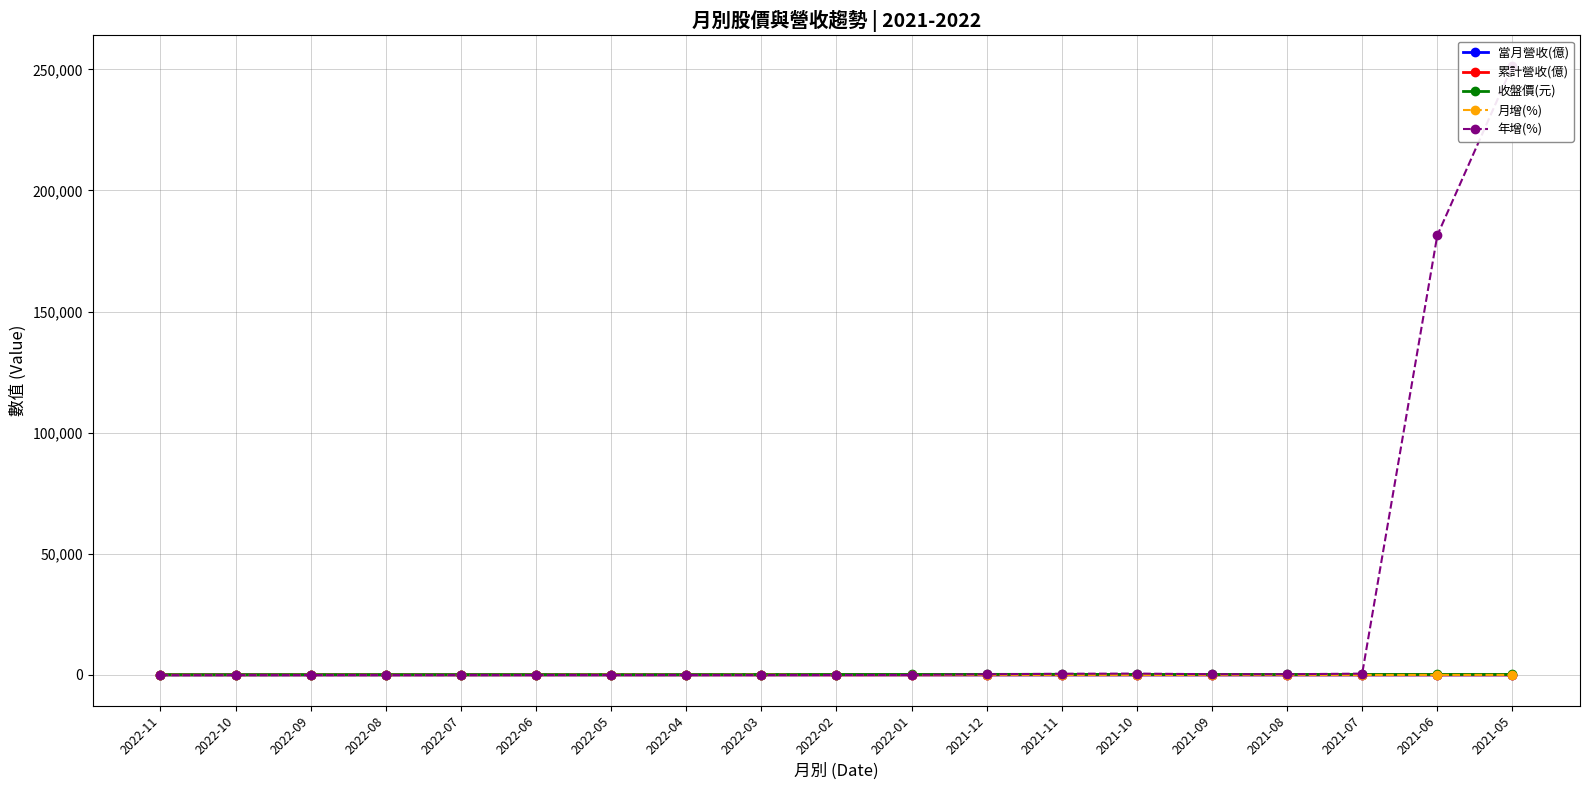

Reading left to right, transcribe all the data shown in this chart.

當月營收(億): 2022-11=0.7	2022-10=0.7	2022-09=1.1	2022-08=1.1	2022-07=1.1	2022-06=1.8	2022-05=2.0	2022-04=1.2	2022-03=1.6	2022-02=0.9	2022-01=1.7	2021-12=2.3	2021-11=3.0	2021-10=2.6	2021-09=2.7	2021-08=2.9	2021-07=2.9	2021-06=3.1	2021-05=2.8
累計營收(億): 2022-11=13.8	2022-10=13.1	2022-09=12.5	2022-08=11.4	2022-07=10.3	2022-06=9.2	2022-05=7.4	2022-04=5.4	2022-03=4.2	2022-02=2.6	2022-01=1.7	2021-12=30.5	2021-11=28.2	2021-10=25.1	2021-09=22.5	2021-08=19.8	2021-07=16.9	2021-06=14.0	2021-05=10.9
收盤價(元): 2022-11=81.4	2022-10=77.8	2022-09=97.0	2022-08=103.0	2022-07=97.8	2022-06=108.0	2022-05=98.5	2022-04=100.0	2022-03=150.0	2022-02=165.0	2022-01=190.0	2021-12=227.0	2021-11=243.5	2021-10=178.5	2021-09=178.5	2021-08=172.5	2021-07=181.0	2021-06=184.5	2021-05=190.5
月增(%): 2022-11=-1.7	2022-10=-36.5	2022-09=-1.9	2022-08=-4.7	2022-07=-38.6	2022-06=-8.9	2022-05=70.1	2022-04=-26.8	2022-03=73.8	2022-02=-44.4	2022-01=-28.2	2021-12=-24.0	2021-11=16.0	2021-10=-2.8	2021-09=-6.1	2021-08=-0.2	2021-07=-5.8	2021-06=10.9	2021-05=27.1
年增(%): 2022-11=-78.6	2022-10=-74.7	2022-09=-61.3	2022-08=-62.9	2022-07=-61.2	2022-06=-40.4	2022-05=-27.5	2022-04=-45.8	2022-03=-42.4	2022-02=-27.5	2022-01=-13.6	2021-12=266.6	2021-11=475.2	2021-10=548.7	2021-09=284.9	2021-08=276.7	2021-07=533.4	2021-06=181438.5	2021-05=251404.5